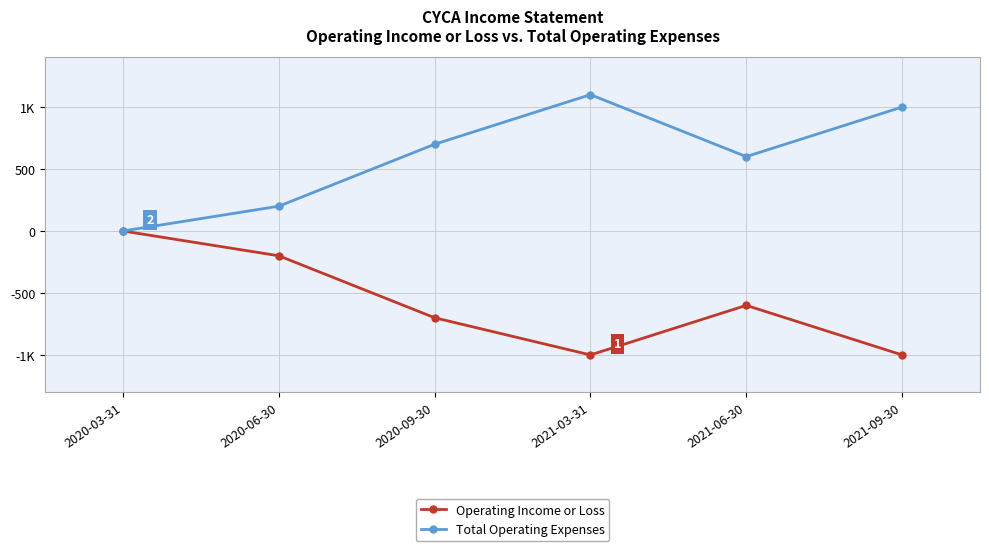

Is the value of Total Operating Expenses at 2020-06-30 greater than the value of Operating Income or Loss at 2021-03-31?

Yes